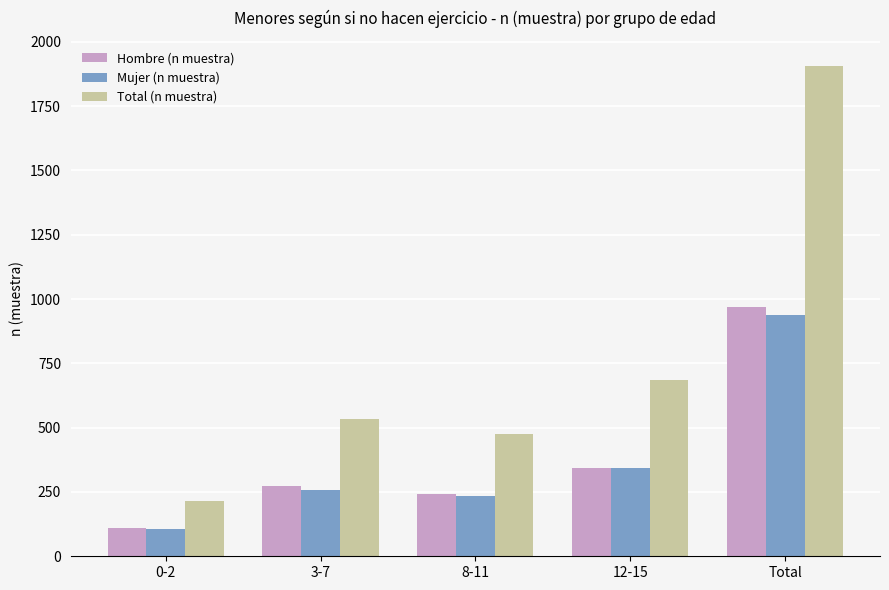

What is the value of the Total (n muestra) bar at the 2nd from the left?

533